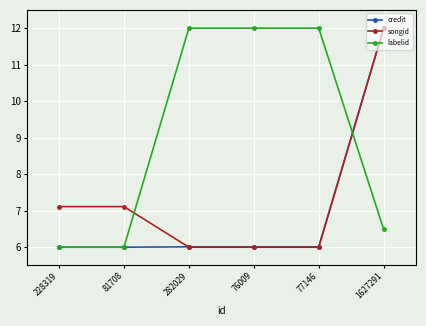

Between 282029 and 1627291, which series saw the biggest shift?

songid